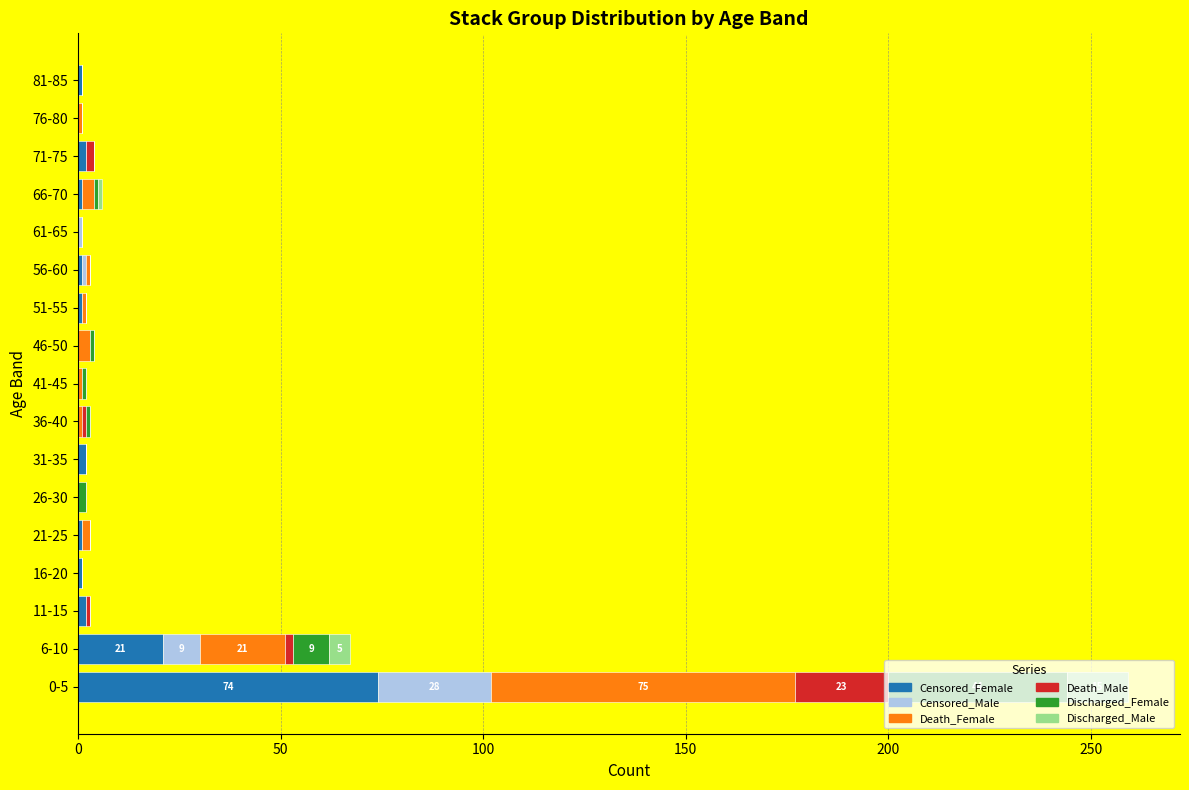

At which category is the sum across all series the highest?

0-5